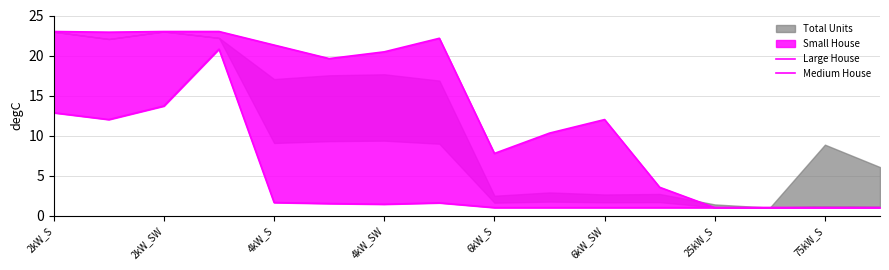

True or false: Medium House has more than 1 interior local peaks.

True